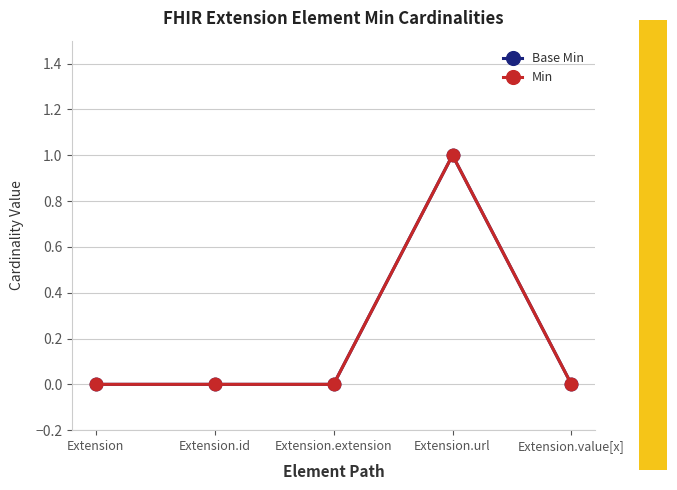

Between Extension and Extension.value[x], which series saw the biggest shift?

Base Min